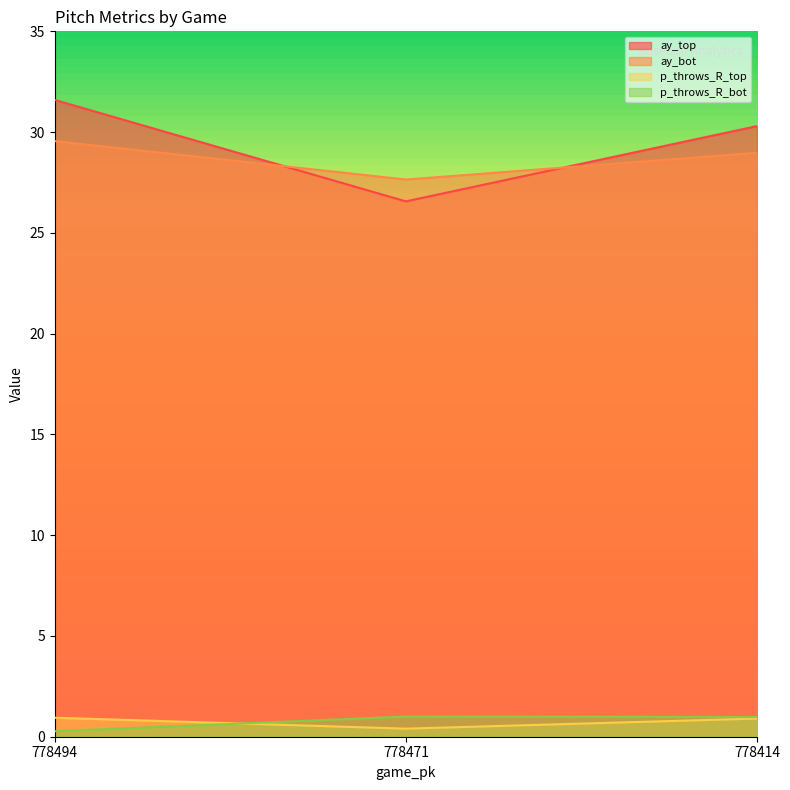

How many values in the ay_top series are below 30?

1